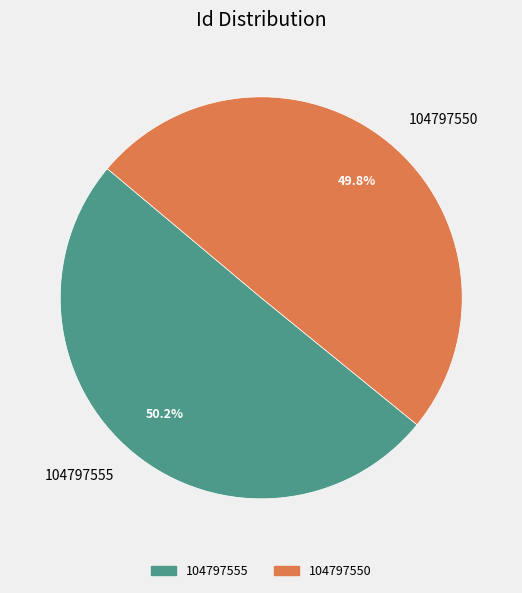

To the nearest percent, what is the average slice percentage?

50%